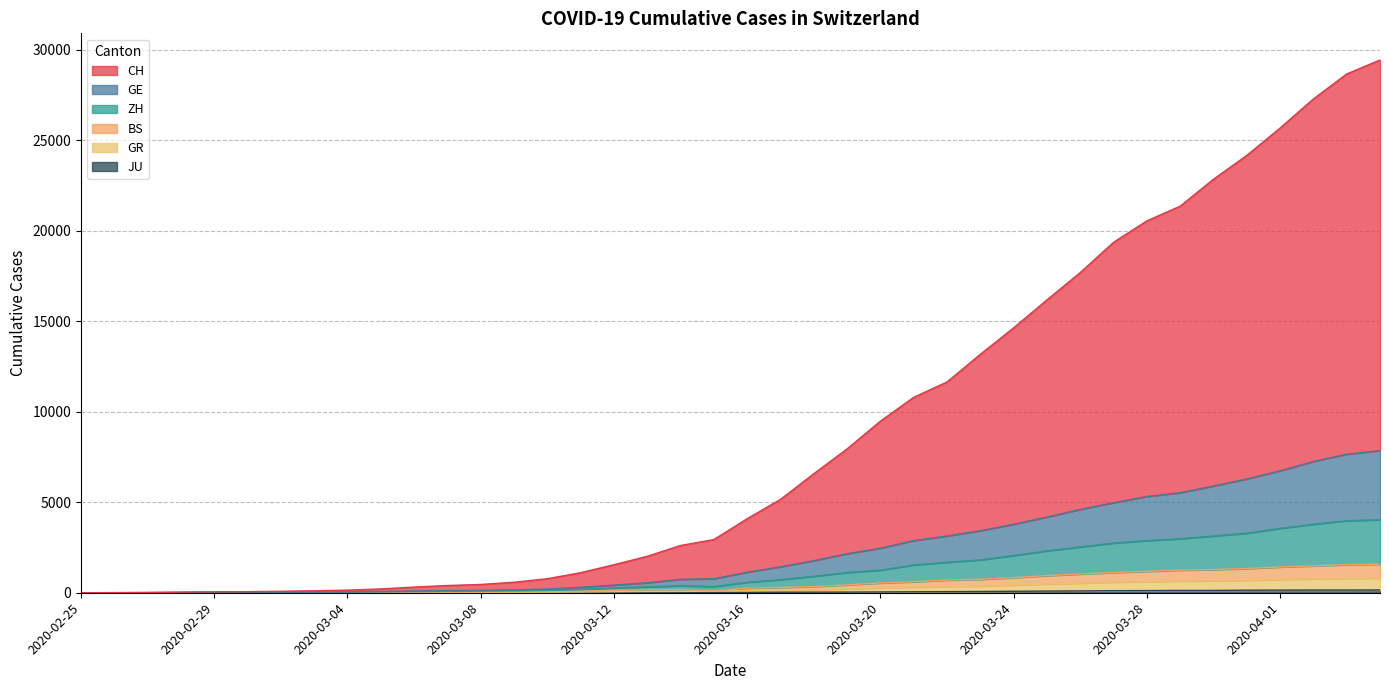

What is the maximum value shown in the chart?

29448